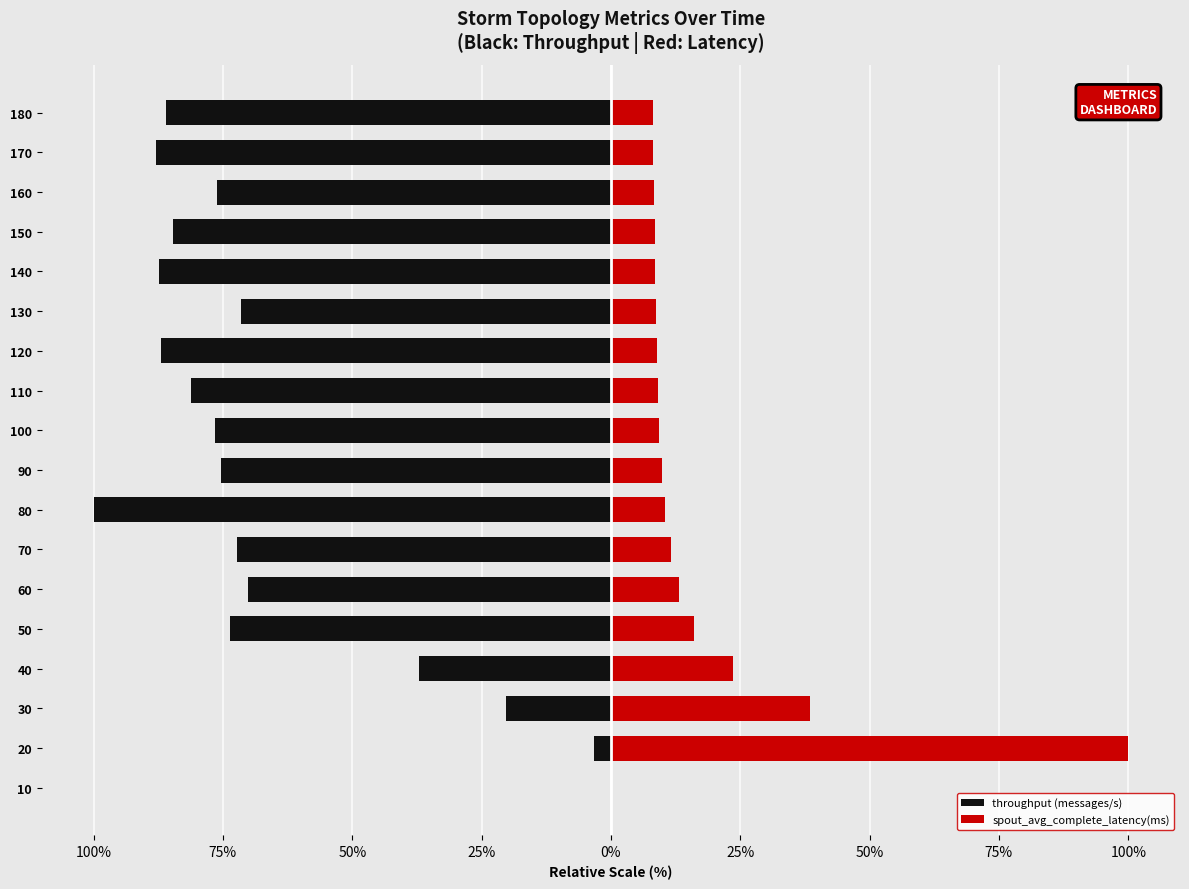

What is the minimum value shown in the chart?

-100.0